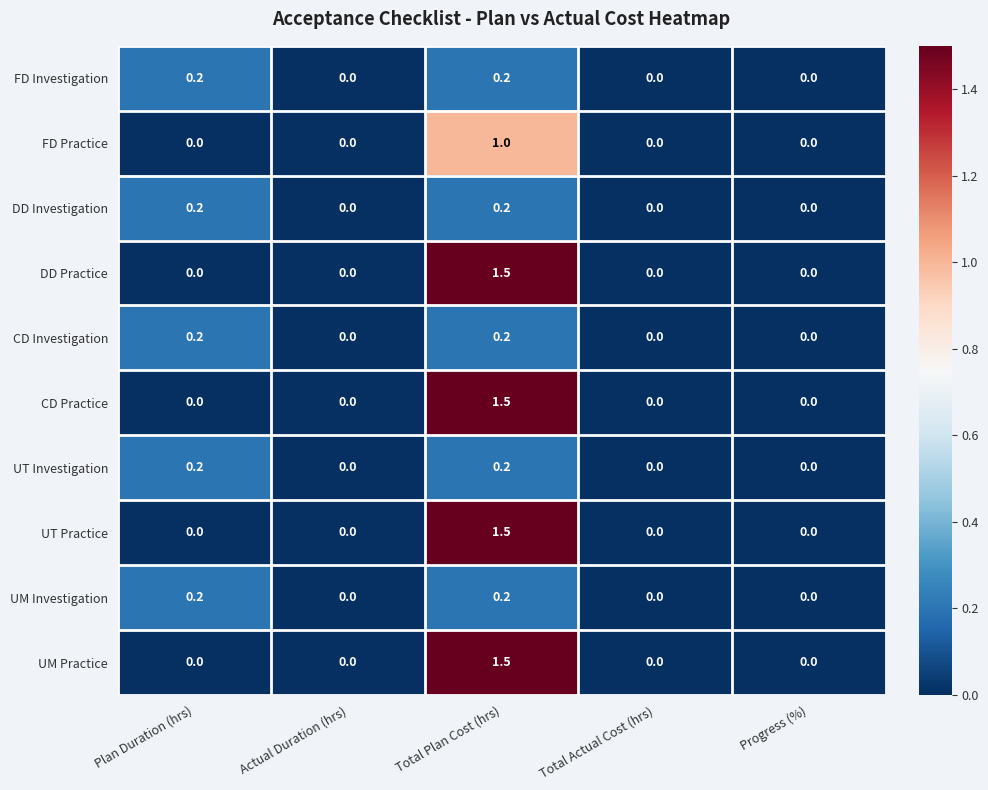

Count the UT Investigation values in the range 0 to 1.

5